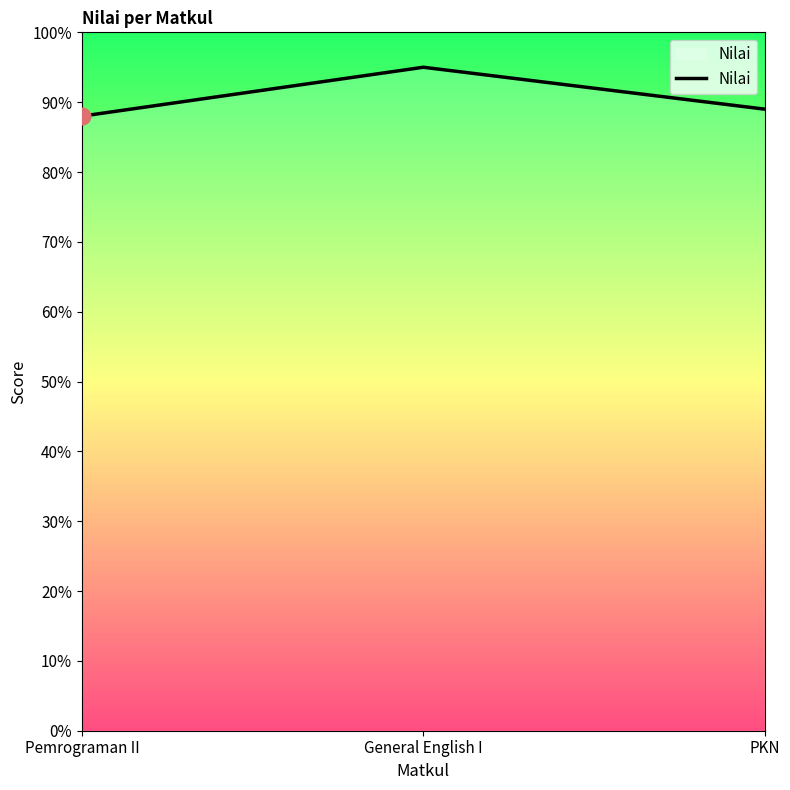

What position from the left is PKN?

3